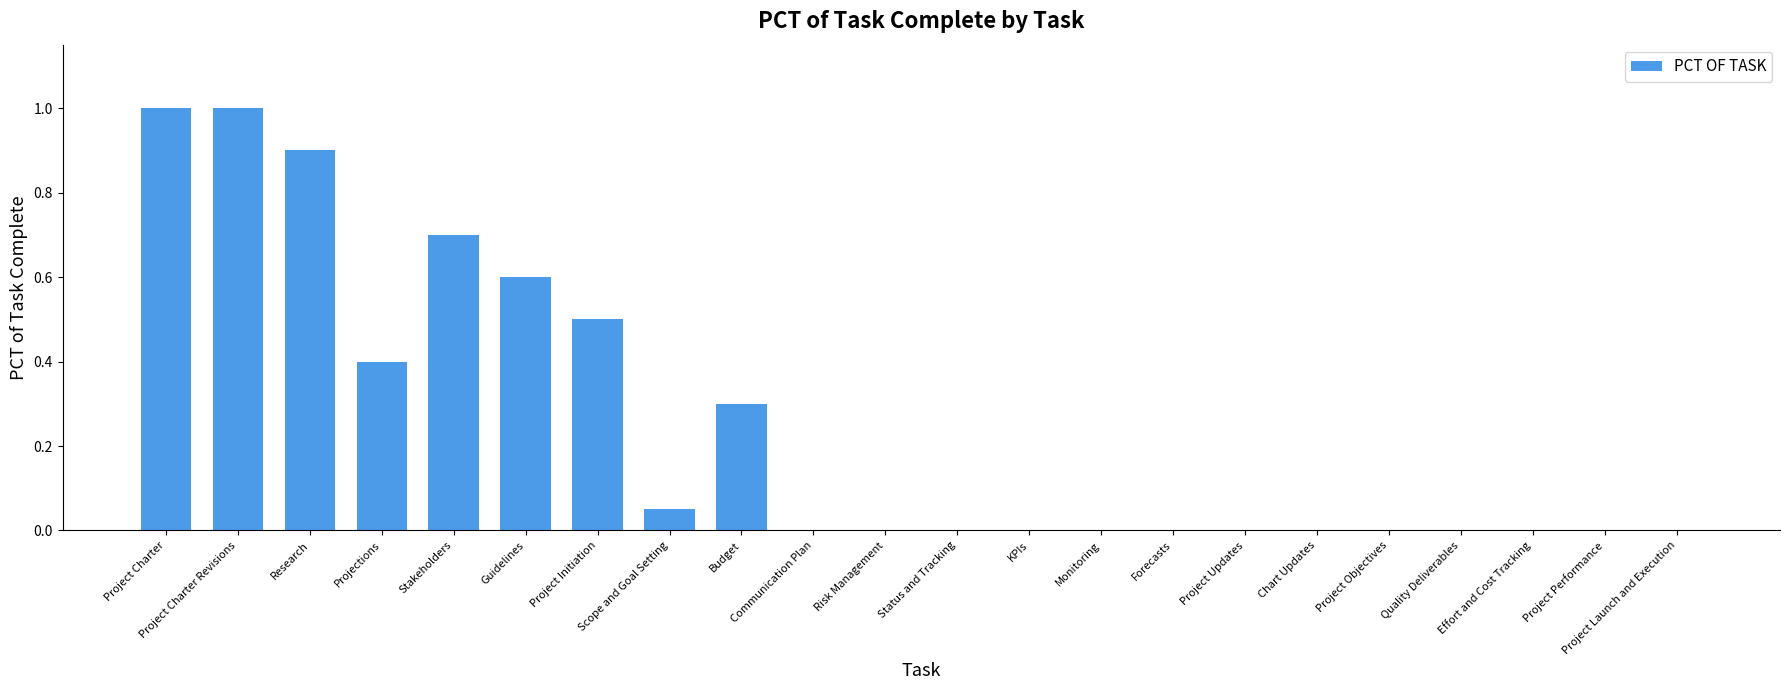

Count the number of categories in the chart.

22